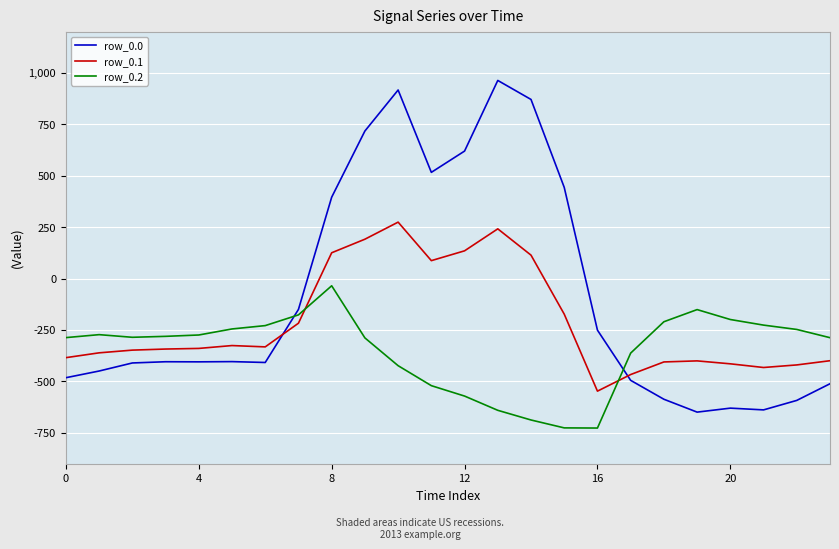

What is the minimum value for row_0.2?

-726.6